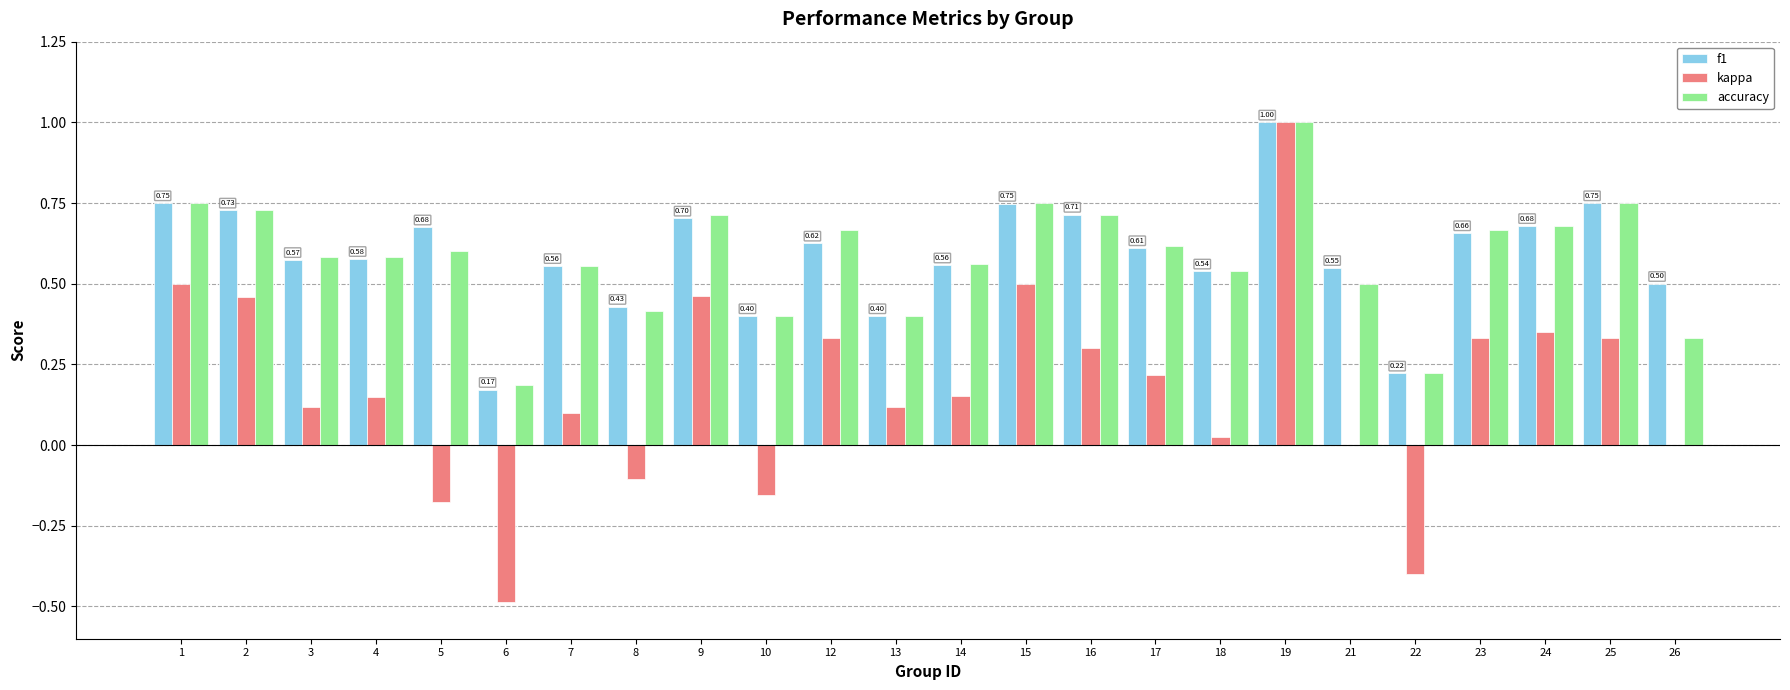

What is the greatest value displayed?

1.0